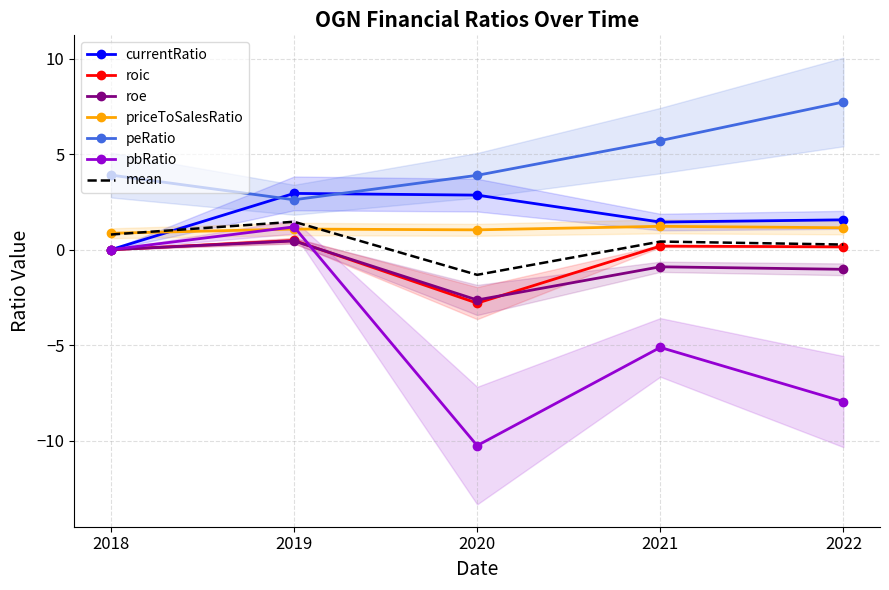

How many data points in priceToSalesRatio are less than 1?

1